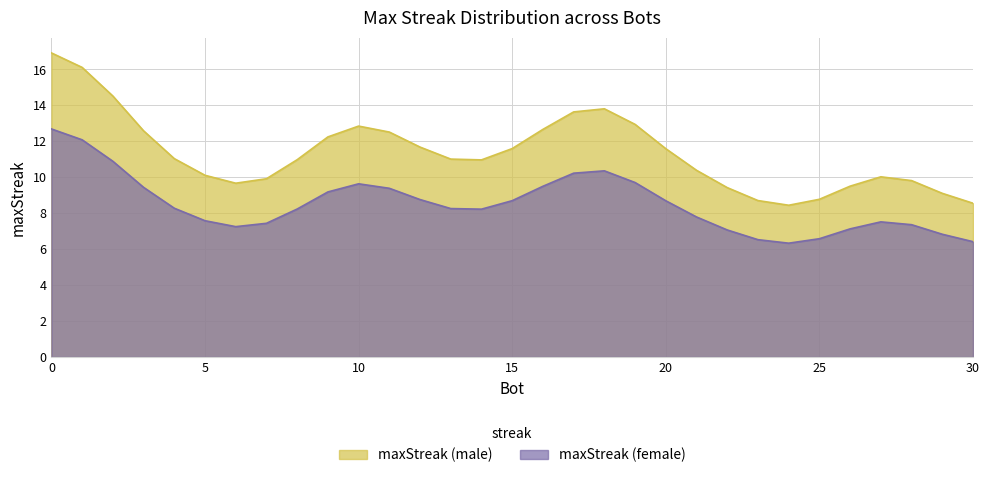

Rank the series by their average value, from lowest to highest.

maxStreak (female), maxStreak (male)